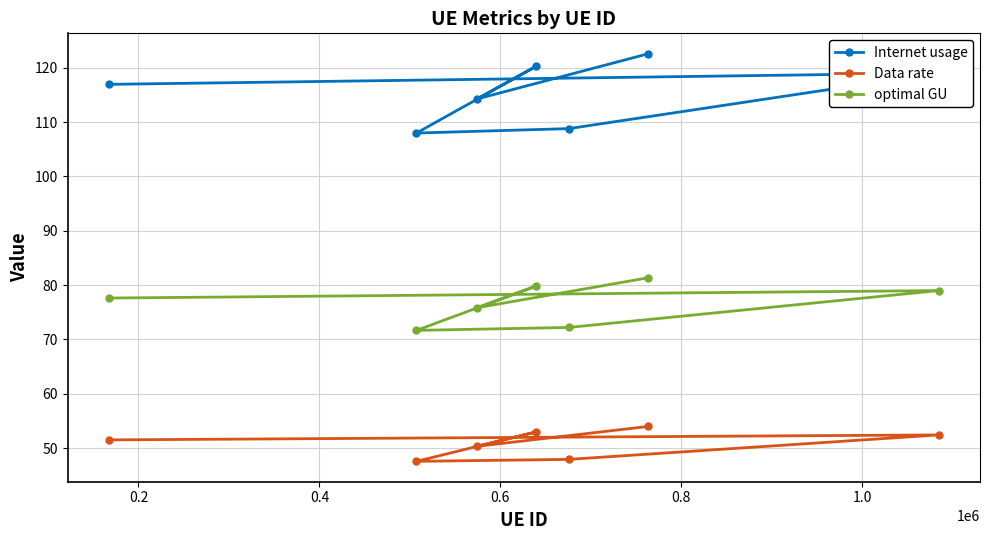

What are all the series names shown in the legend?

Internet usage, Data rate, optimal GU